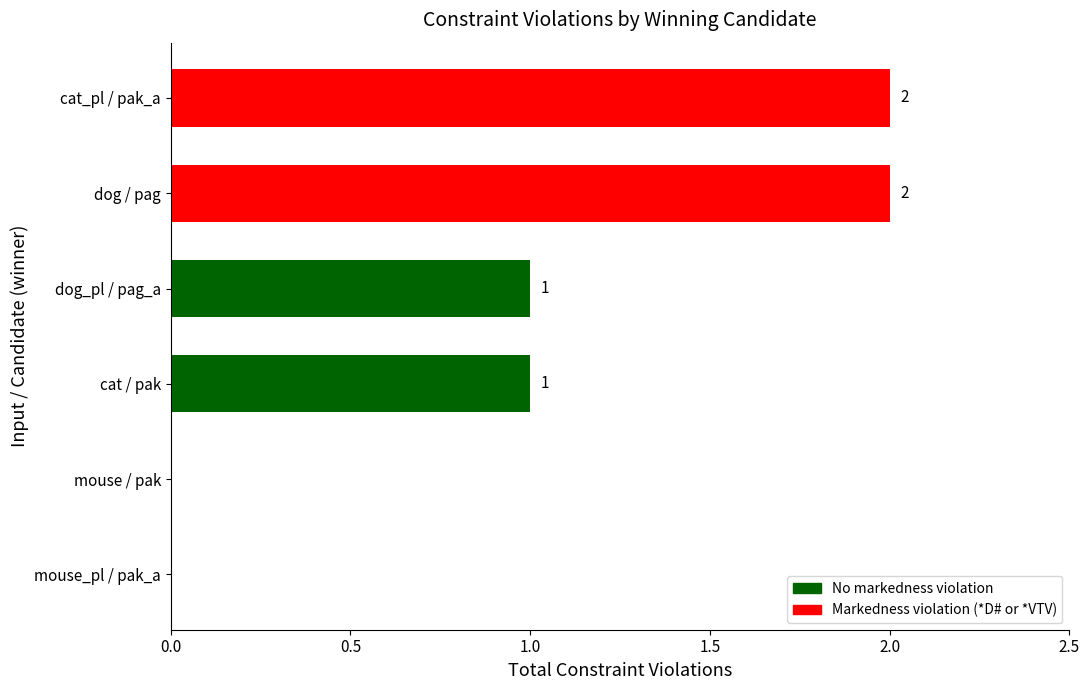

Reading bottom to top, transcribe all the data shown in this chart.

mouse_pl / pak_a=0	mouse / pak=0	cat / pak=1	dog_pl / pag_a=1	dog / pag=2	cat_pl / pak_a=2